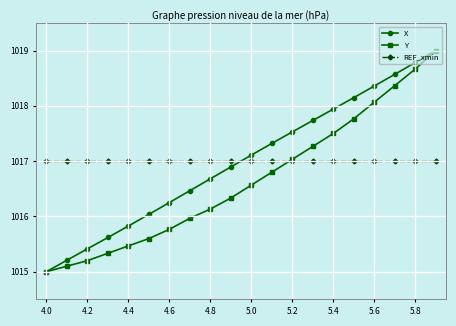

Which series ends up on top after the final intersection of X and REF_xmin?

X